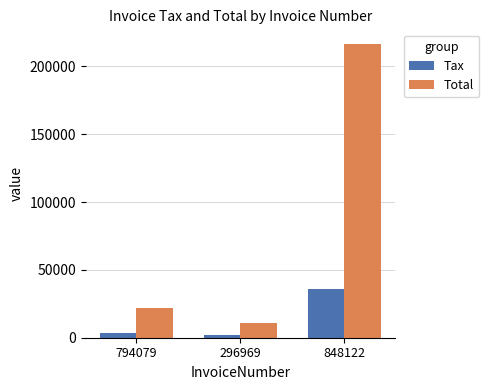

At which category is the sum across all series the highest?

848122